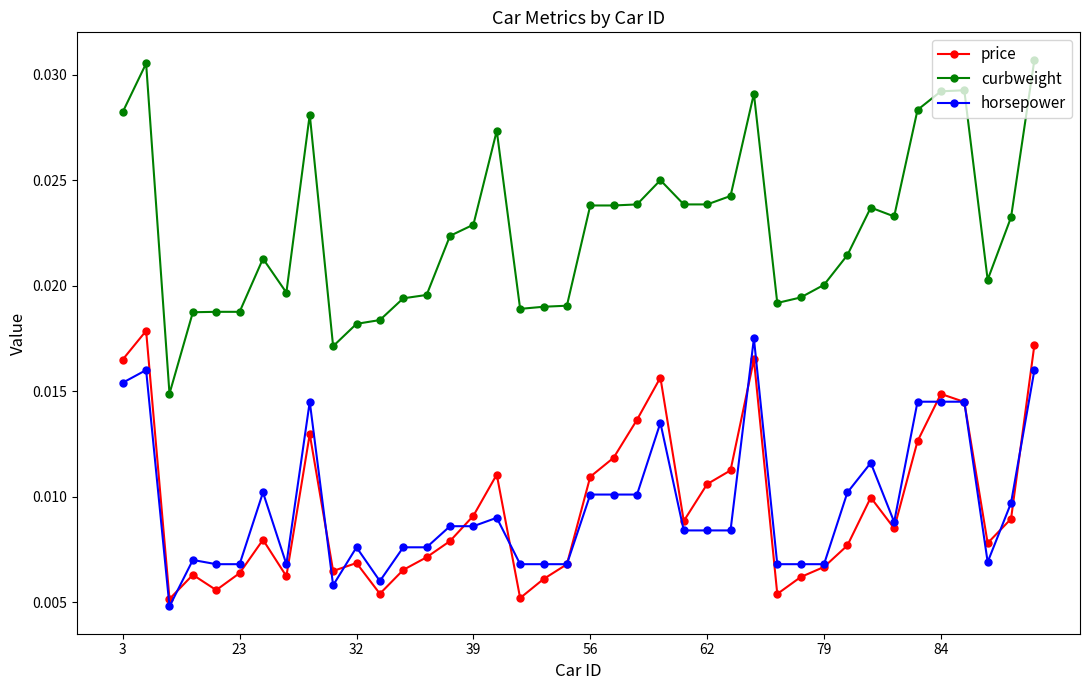

Which series has the largest total across all categories?

curbweight